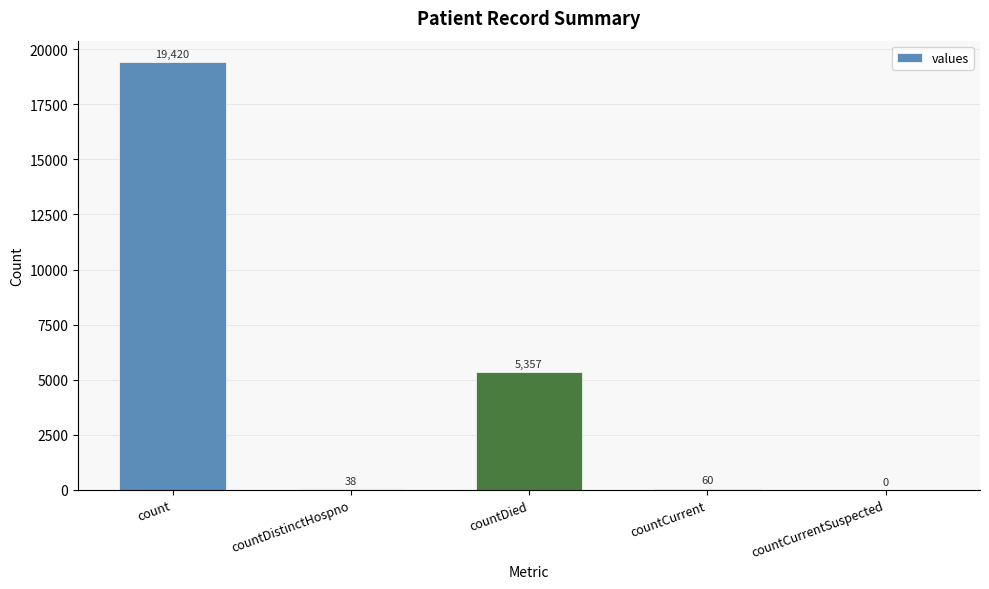

What is the sum of the values at countDistinctHospno and count?

19458